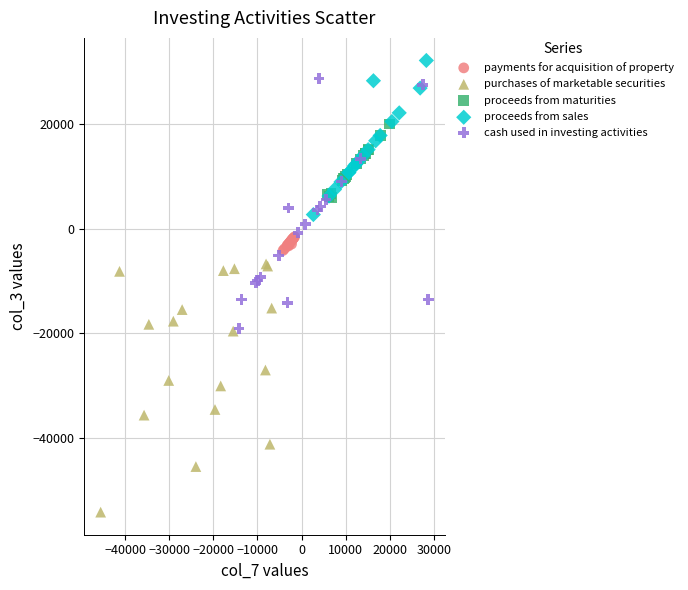

What are all the series names shown in the legend?

payments for acquisition of property, purchases of marketable securities, proceeds from maturities, proceeds from sales, cash used in investing activities